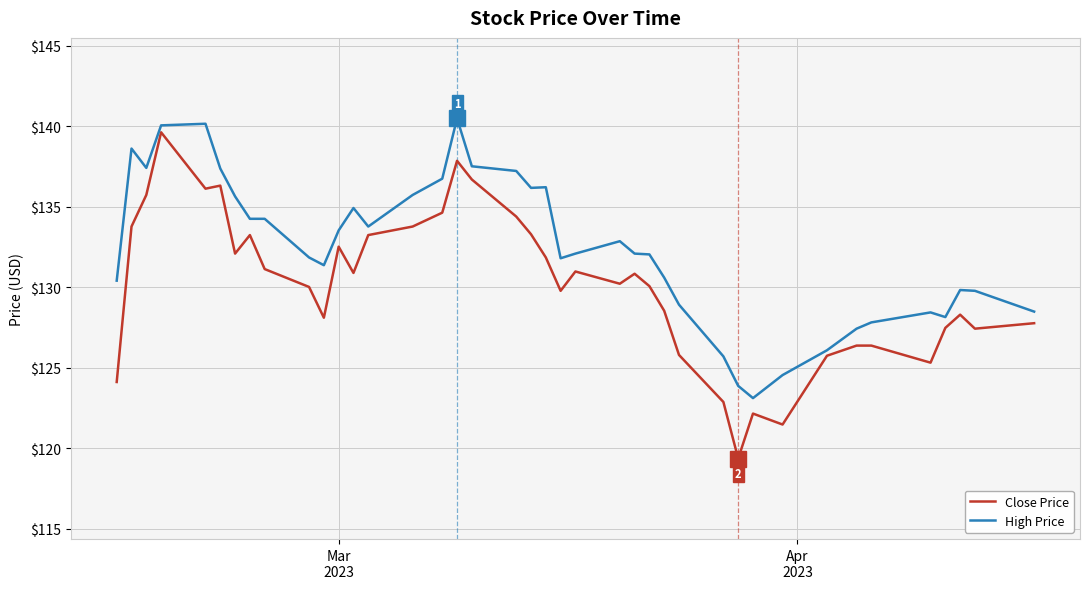

Does the chart display data point markers on the line(s)?

No